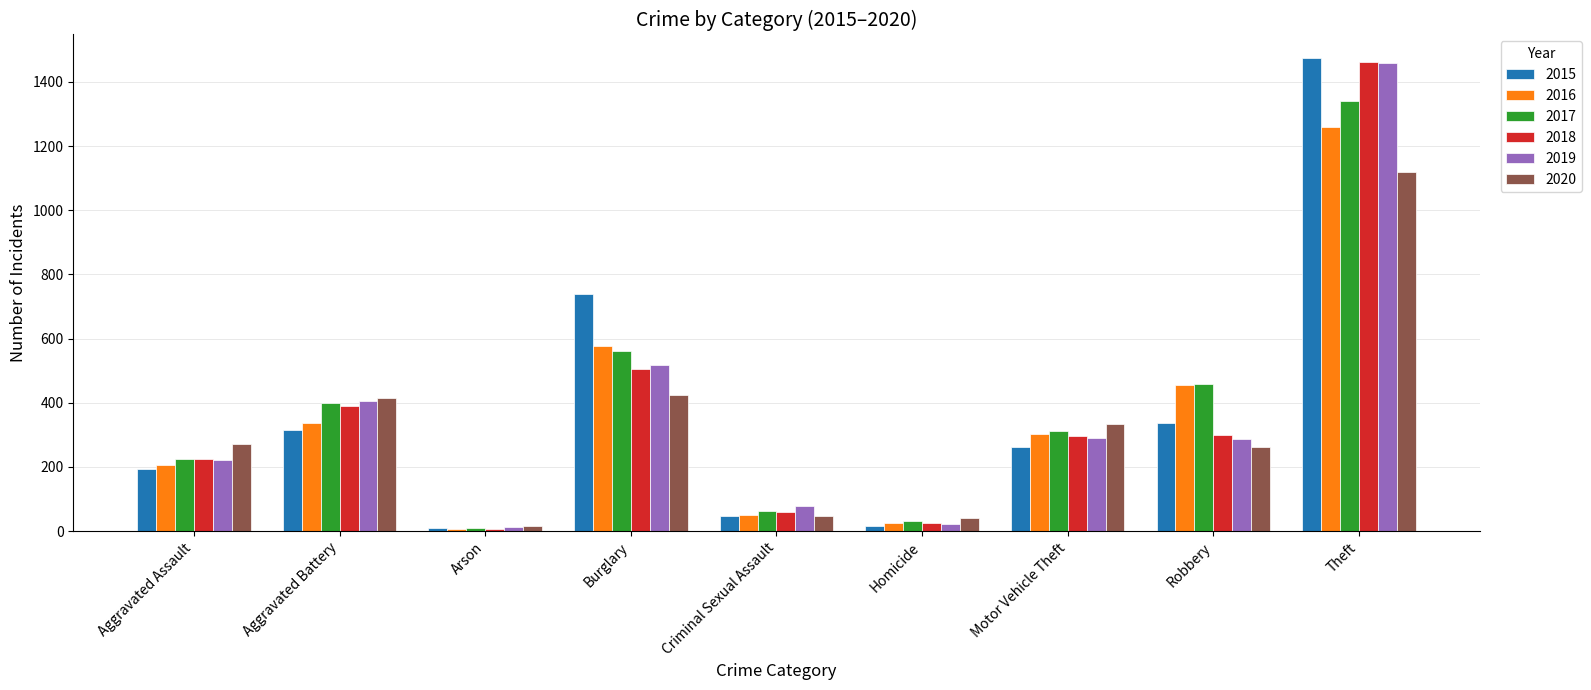

What is the maximum value shown in the chart?

1474